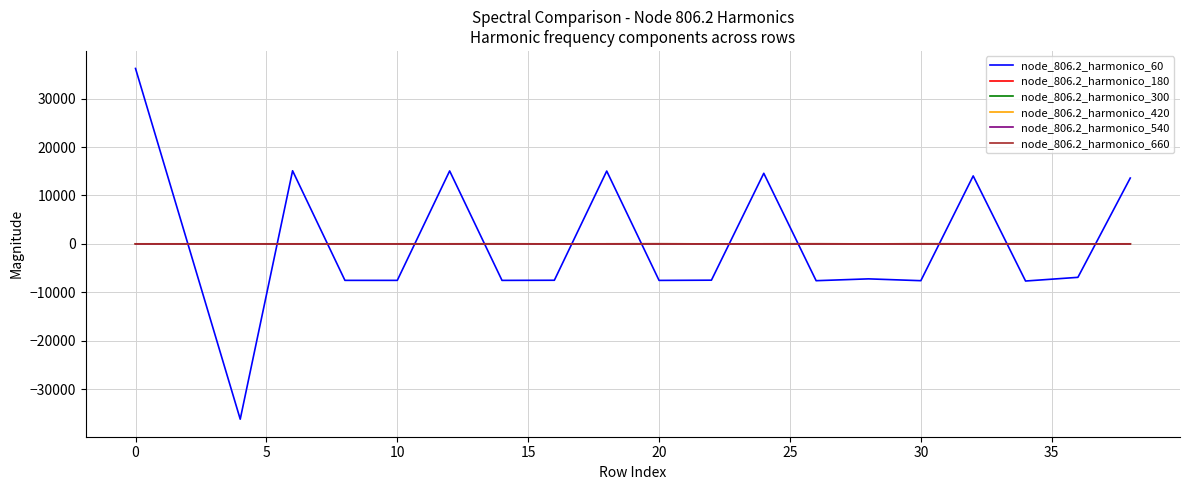

Which series has the widest spread of values?

node_806.2_harmonico_60